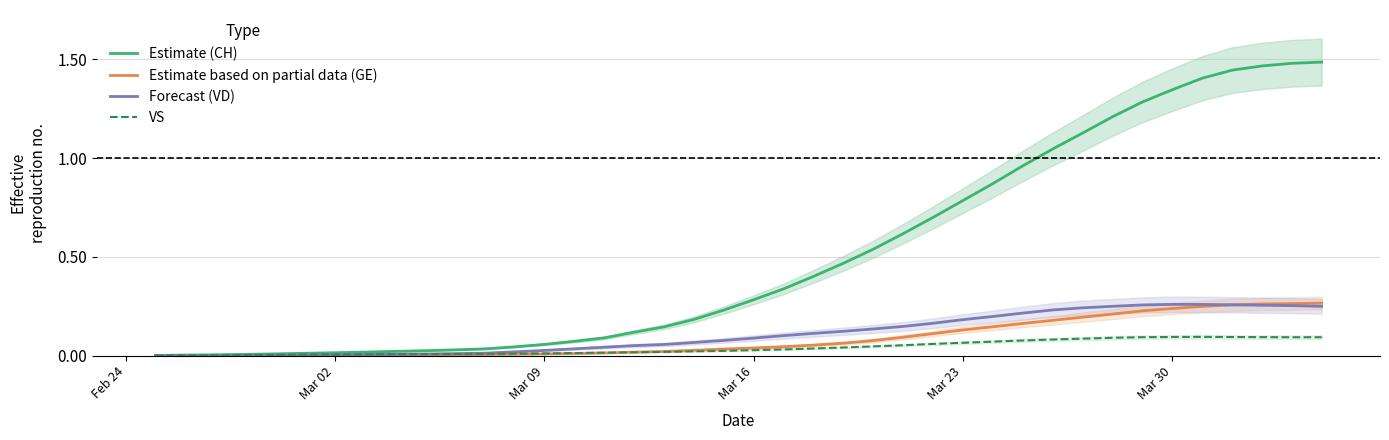

Which series has the largest total across all categories?

Estimate (CH)